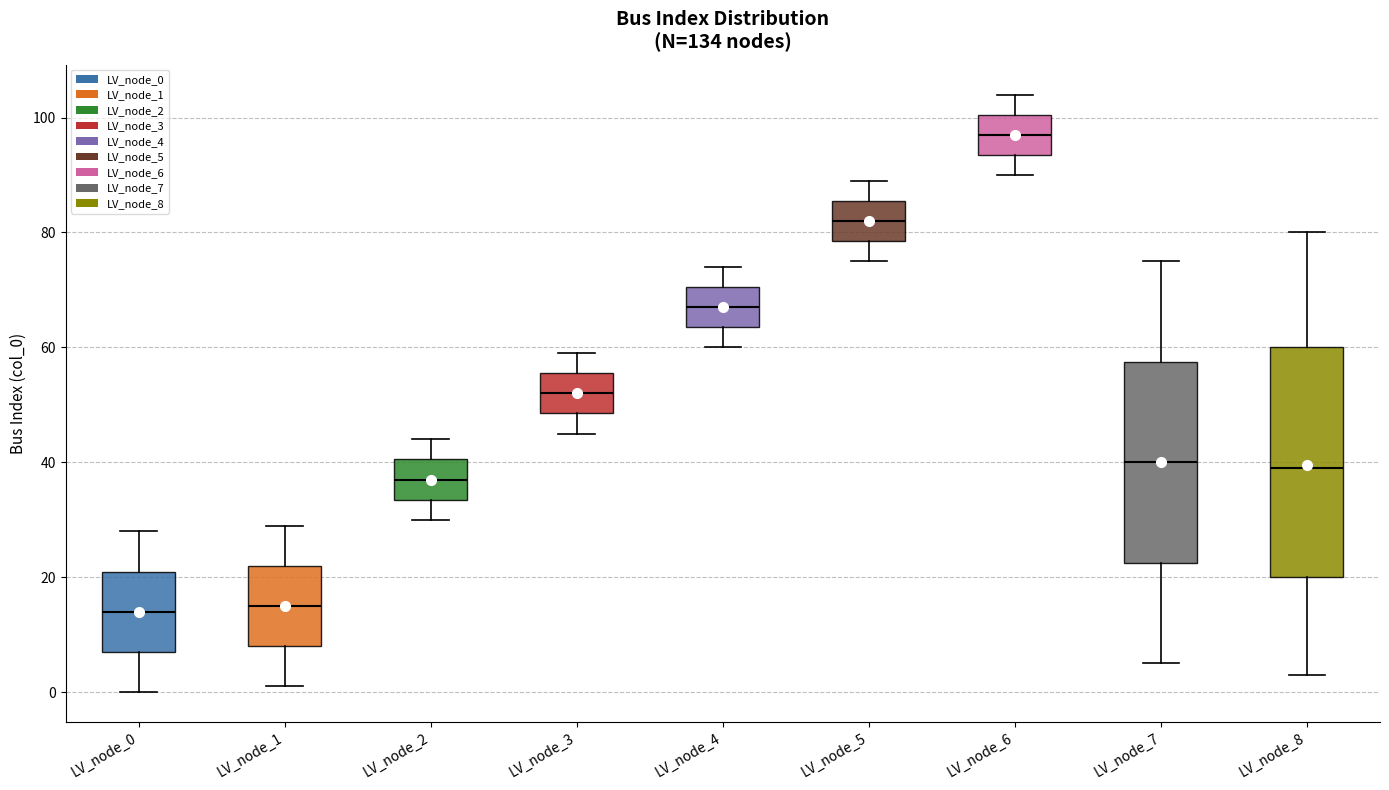

Reading left to right, read every box against the y-axis: the position of its median line, the range the box covers, and the ends of its whiskers. The values are not printed on the chart, so give them approximately, as read against the axis.

LV_node_0: median 14, box 8 to 22, whiskers 0 to 28
LV_node_1: median 16, box 8 to 22, whiskers 2 to 30
LV_node_2: median 38, box 34 to 40, whiskers 30 to 44
LV_node_3: median 52, box 48 to 56, whiskers 46 to 60
LV_node_4: median 68, box 64 to 70, whiskers 60 to 74
LV_node_5: median 82, box 78 to 86, whiskers 76 to 90
LV_node_6: median 98, box 94 to 100, whiskers 90 to 104
LV_node_7: median 40, box 22 to 58, whiskers 6 to 76
LV_node_8: median 40, box 20 to 60, whiskers 4 to 80